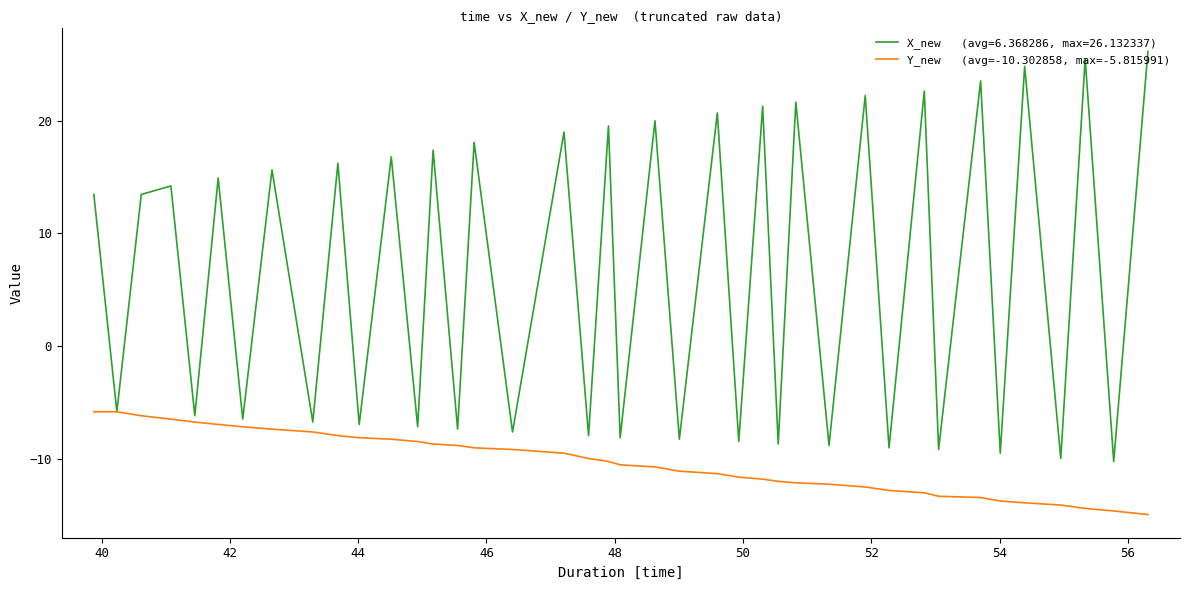

What is the maximum value shown in the chart?

26.1